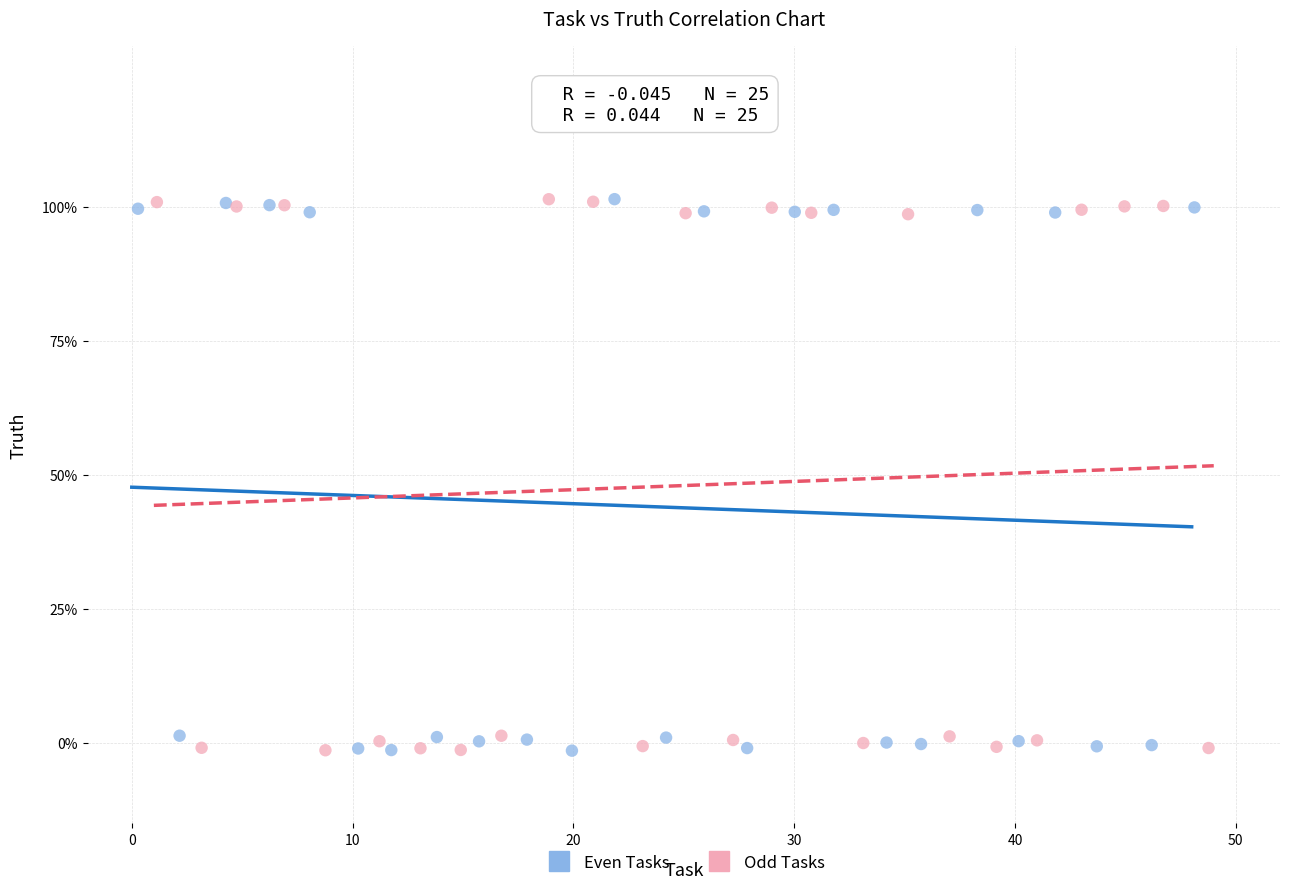

What are all the series names shown in the legend?

Even Tasks, Odd Tasks